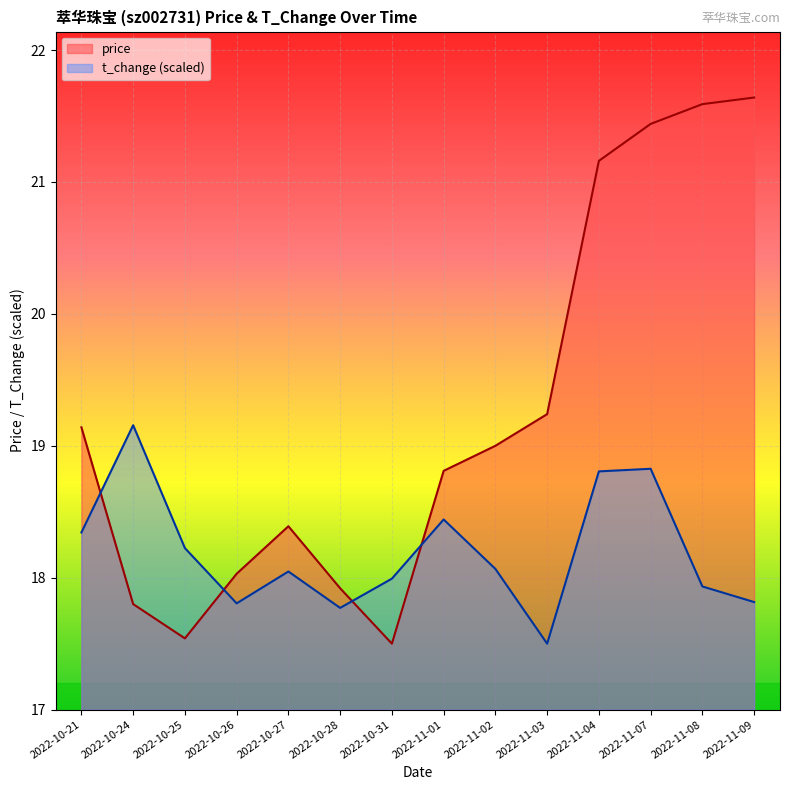

Which category has the highest value in the price series?

2022-11-09